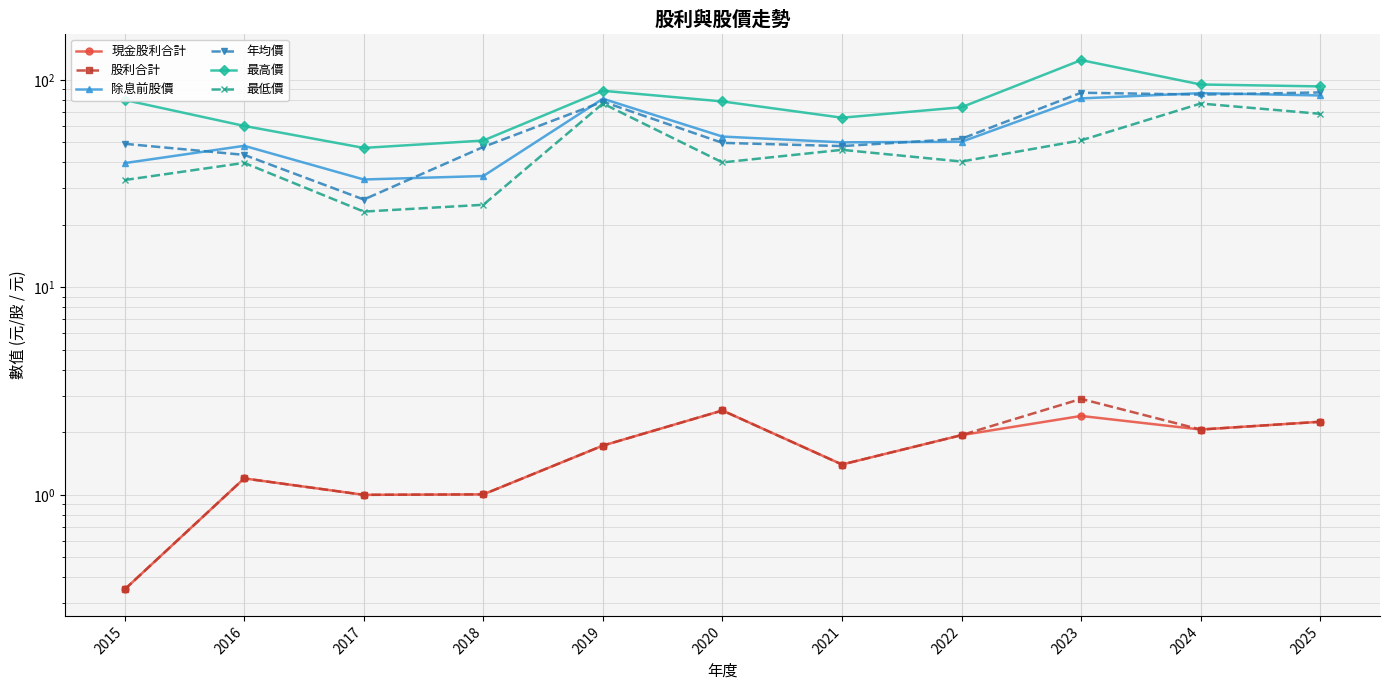

In 現金股利合計, how many points are higher than both neighbors (excluding endpoints)?

3